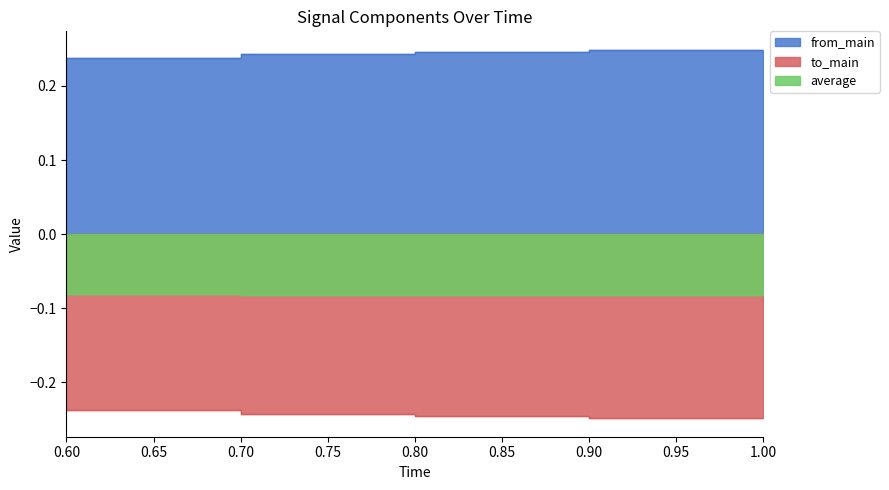

Reading left to right, extract all data points from this chart.

from_main: 0.2	0.2	0.2	0.2	0.2
to_main: -0.2	-0.2	-0.2	-0.2	-0.2
average: -0.1	-0.1	-0.1	-0.1	-0.1